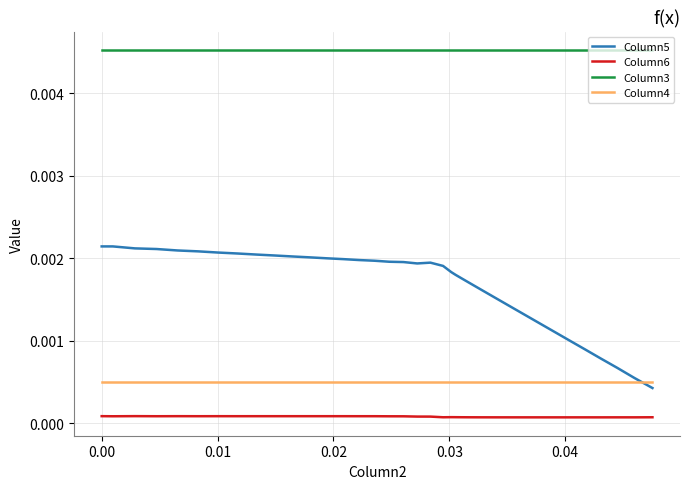

Which series has the widest spread of values?

Column5